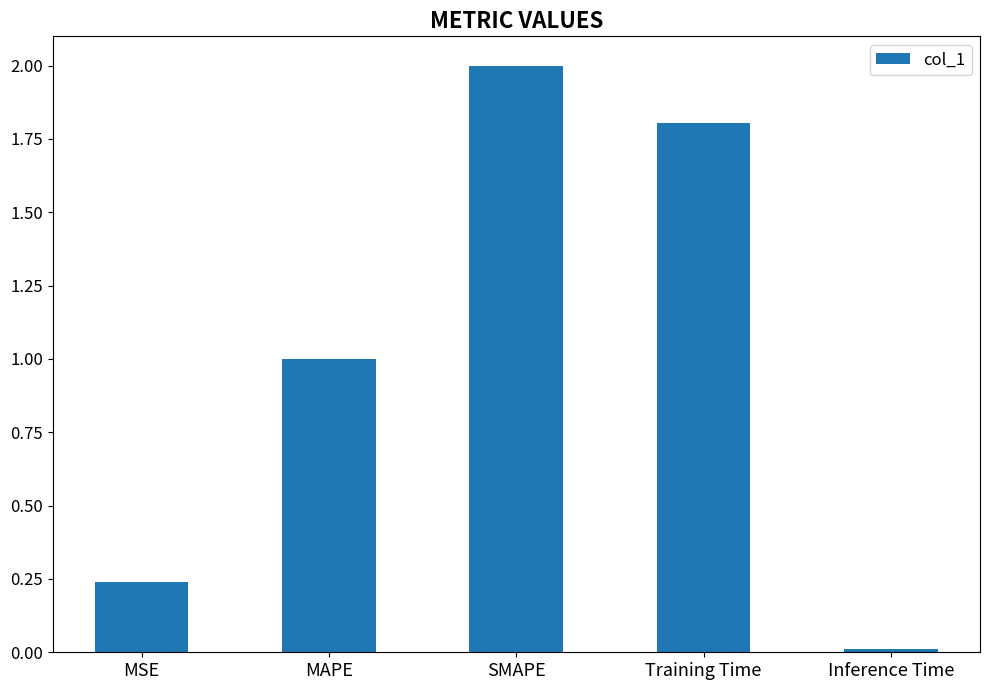

The chart shows a value of 0.0 at Inference Time. True or false?

True